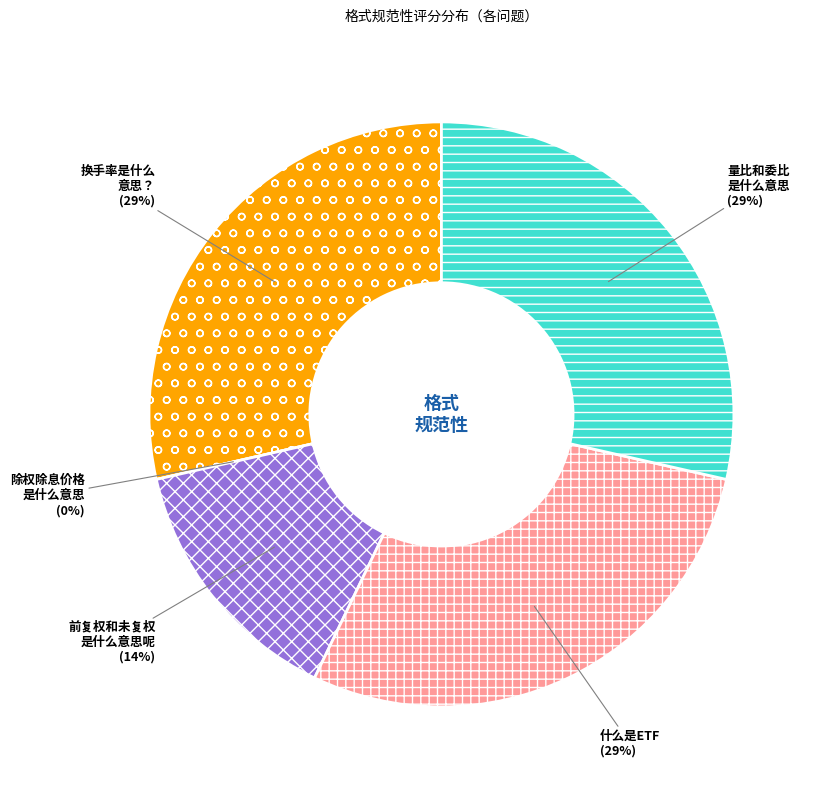

Rank the categories by value from highest to lowest.

换手率是什么意思？, 什么是ETF, 量比和委比是什么意思, 前复权和未复权是什么意思呢, 除权除息价格是什么意思